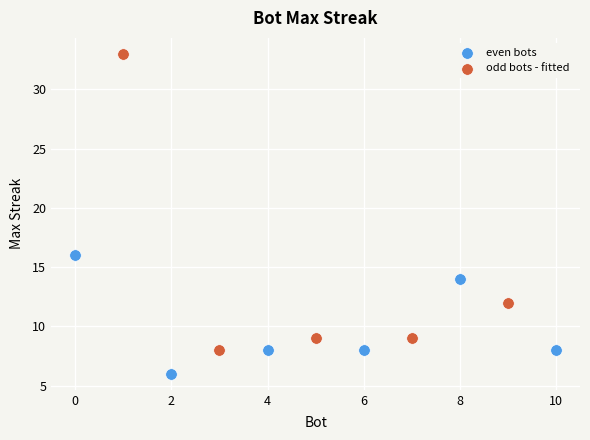

Which series reaches the maximum Y coordinate?

odd bots - fitted